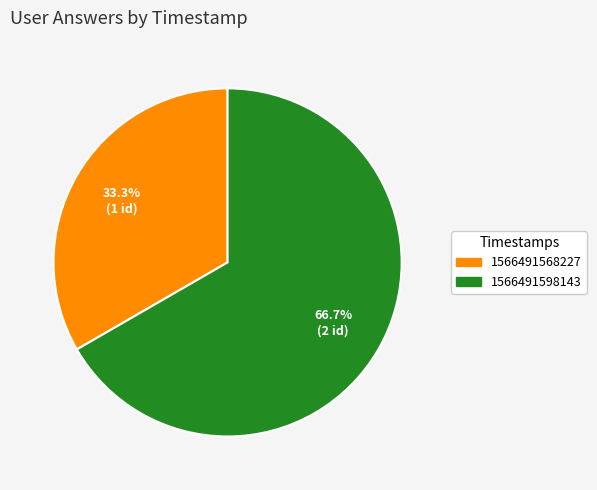

Approximately how many times larger is the value at 1566491568227 compared to 1566491598143?

0.5